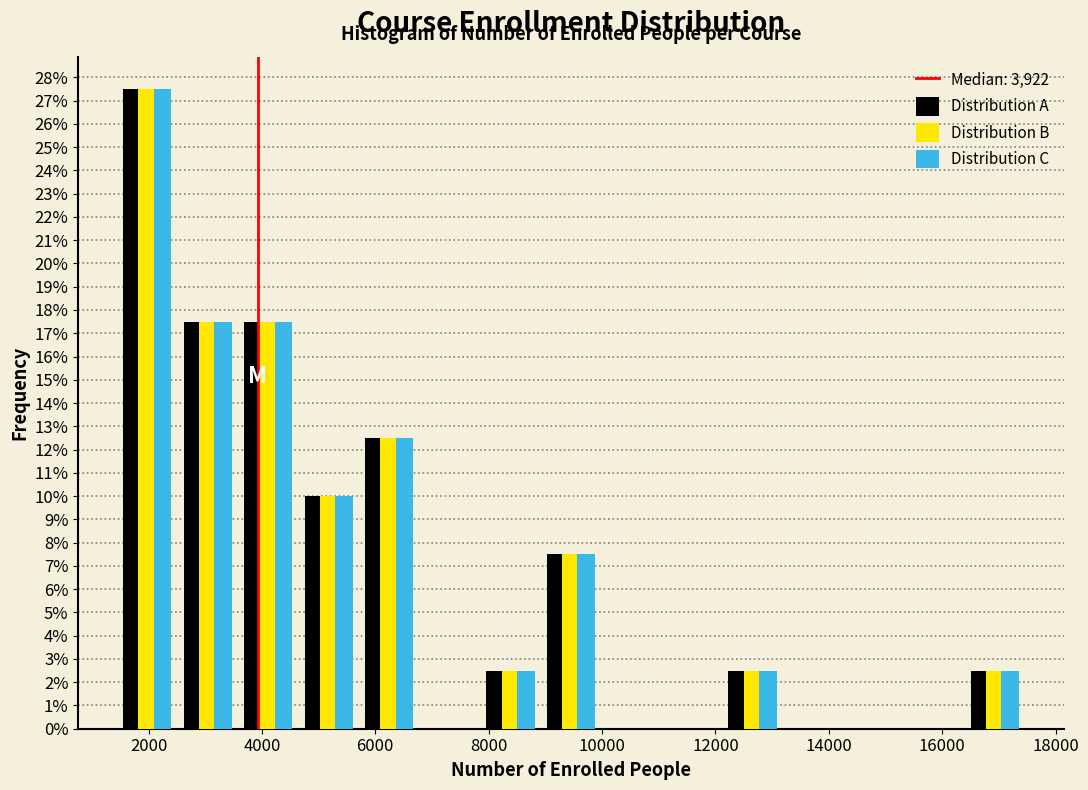

Reading left to right, list every range on the x-axis with the height of the bar of each series over it. Neither the bar edges nor the heights are printed on the chart, so give them approximately, as read against the axes.

1400 to 2600: Distribution A=27.5	Distribution B=27.5	Distribution C=27.5
2600 to 3600: Distribution A=17.5	Distribution B=17.5	Distribution C=17.5
3600 to 4600: Distribution A=17.5	Distribution B=17.5	Distribution C=17.5
4600 to 5800: Distribution A=10.0	Distribution B=10.0	Distribution C=10.0
5800 to 6800: Distribution A=12.5	Distribution B=12.5	Distribution C=12.5
6800 to 7800: Distribution A=0	Distribution B=0	Distribution C=0
7800 to 9000: Distribution A=2.5	Distribution B=2.5	Distribution C=2.5
9000 to 10000: Distribution A=7.5	Distribution B=7.5	Distribution C=7.5
10000 to 11000: Distribution A=0	Distribution B=0	Distribution C=0
11000 to 12200: Distribution A=0	Distribution B=0	Distribution C=0
12200 to 13200: Distribution A=2.5	Distribution B=2.5	Distribution C=2.5
13200 to 14200: Distribution A=0	Distribution B=0	Distribution C=0
14200 to 15400: Distribution A=0	Distribution B=0	Distribution C=0
15400 to 16400: Distribution A=0	Distribution B=0	Distribution C=0
16400 to 17400: Distribution A=2.5	Distribution B=2.5	Distribution C=2.5